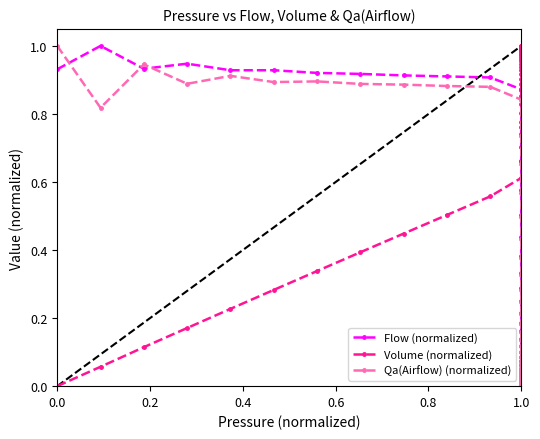

What are all the series names shown in the legend?

Flow (normalized), Volume (normalized), Qa(Airflow) (normalized)